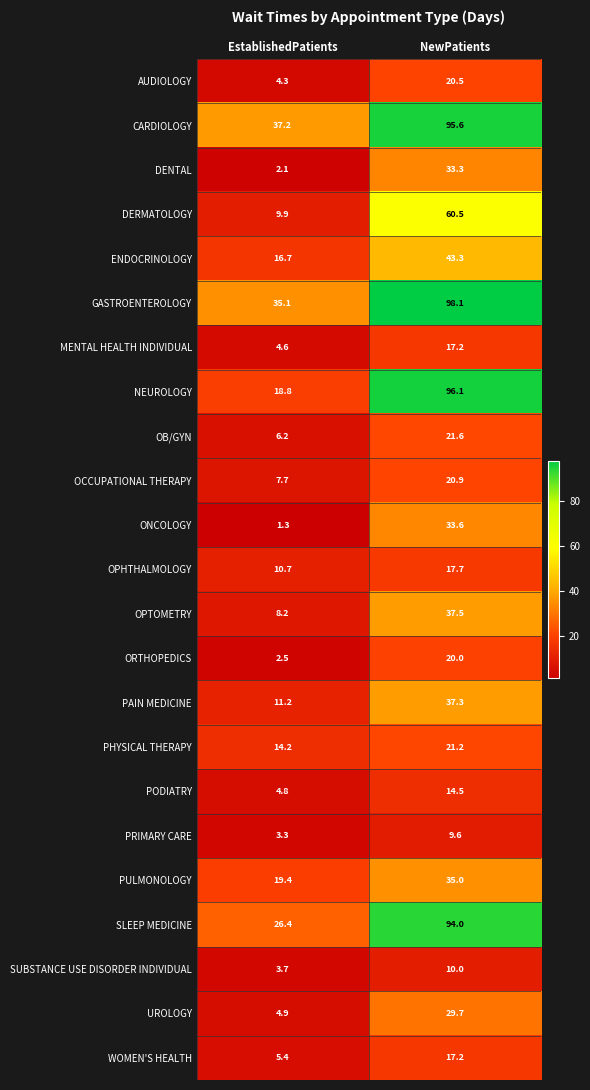

Rank the series at EstablishedPatients from highest to lowest value.

CARDIOLOGY, GASTROENTEROLOGY, SLEEP MEDICINE, PULMONOLOGY, NEUROLOGY, ENDOCRINOLOGY, PHYSICAL THERAPY, PAIN MEDICINE, OPHTHALMOLOGY, DERMATOLOGY, OPTOMETRY, OCCUPATIONAL THERAPY, OB/GYN, WOMEN'S HEALTH, UROLOGY, PODIATRY, MENTAL HEALTH INDIVIDUAL, AUDIOLOGY, SUBSTANCE USE DISORDER INDIVIDUAL, PRIMARY CARE, ORTHOPEDICS, DENTAL, ONCOLOGY